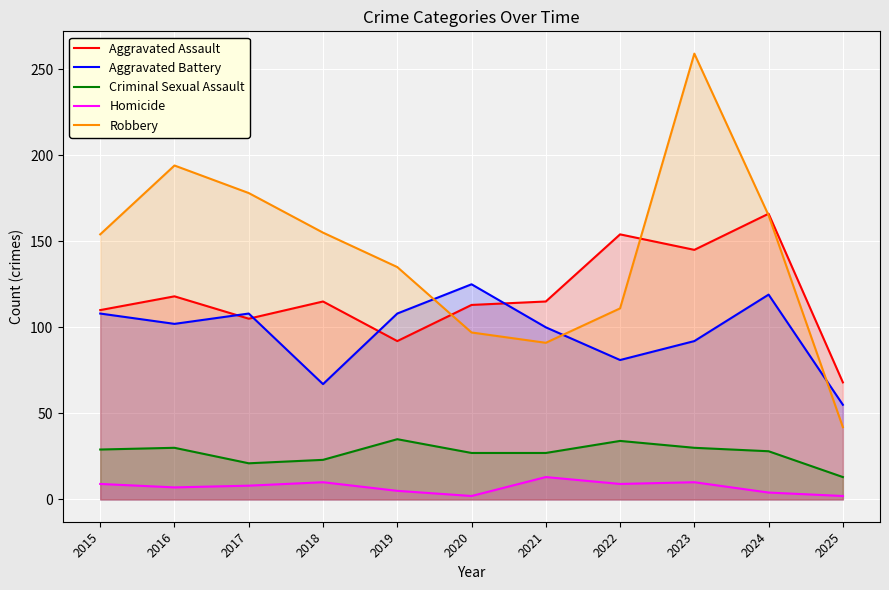

At which label does Aggravated Battery reach its peak?

2020